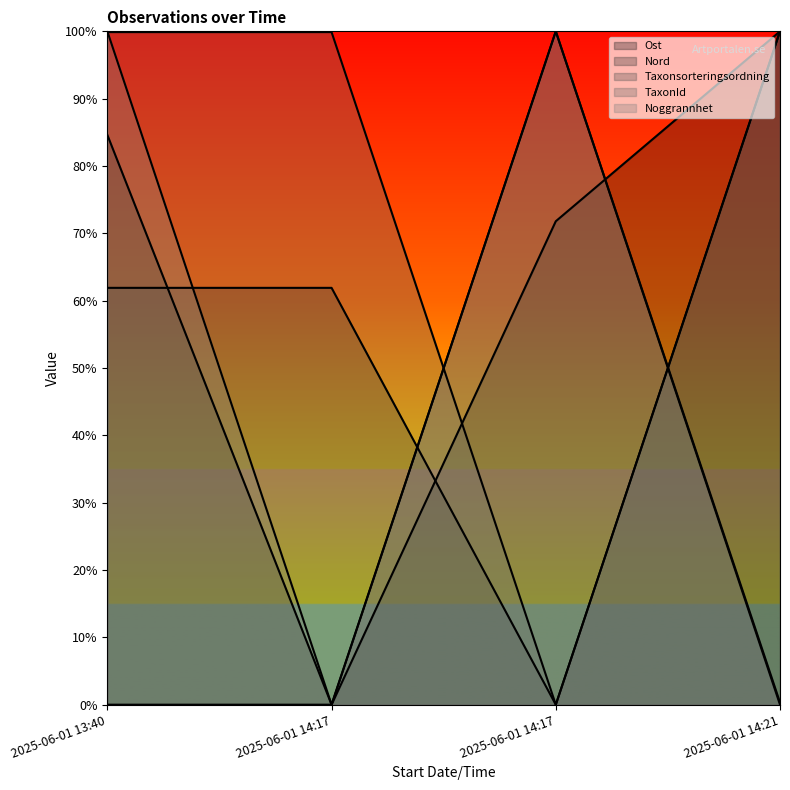

How many data points in Ost are above 0?

3